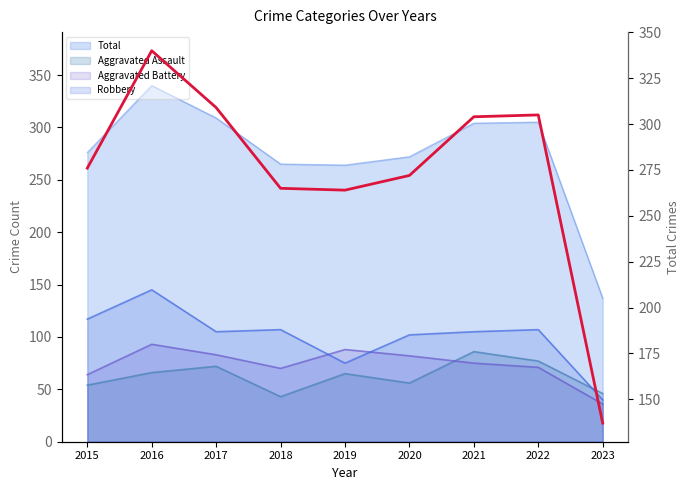

How many interior local peaks (higher than both neighbors) does the data have?

2